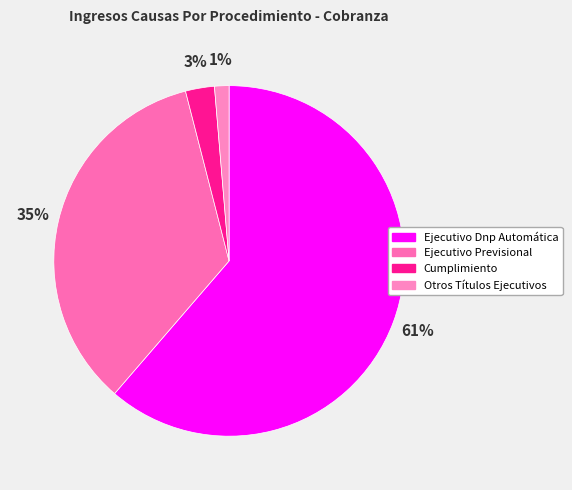

True or false: Ejecutivo Dnp Automática accounts for 61% of the total.

True